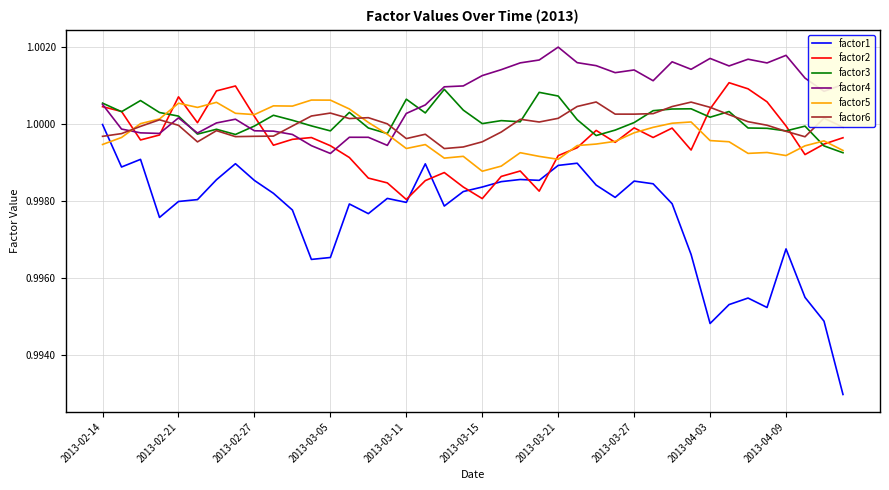

Which series has the widest spread of values?

factor1